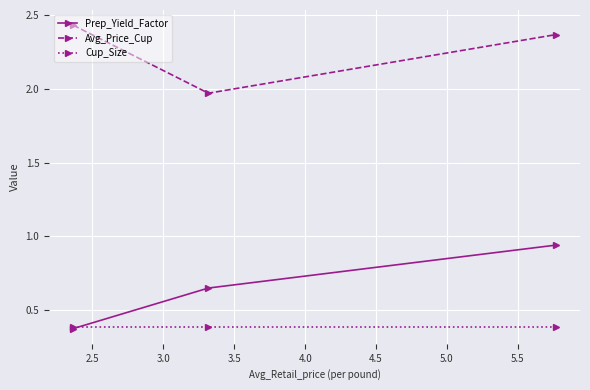

List the series in order of their peak value, highest first.

Avg_Price_Cup, Prep_Yield_Factor, Cup_Size